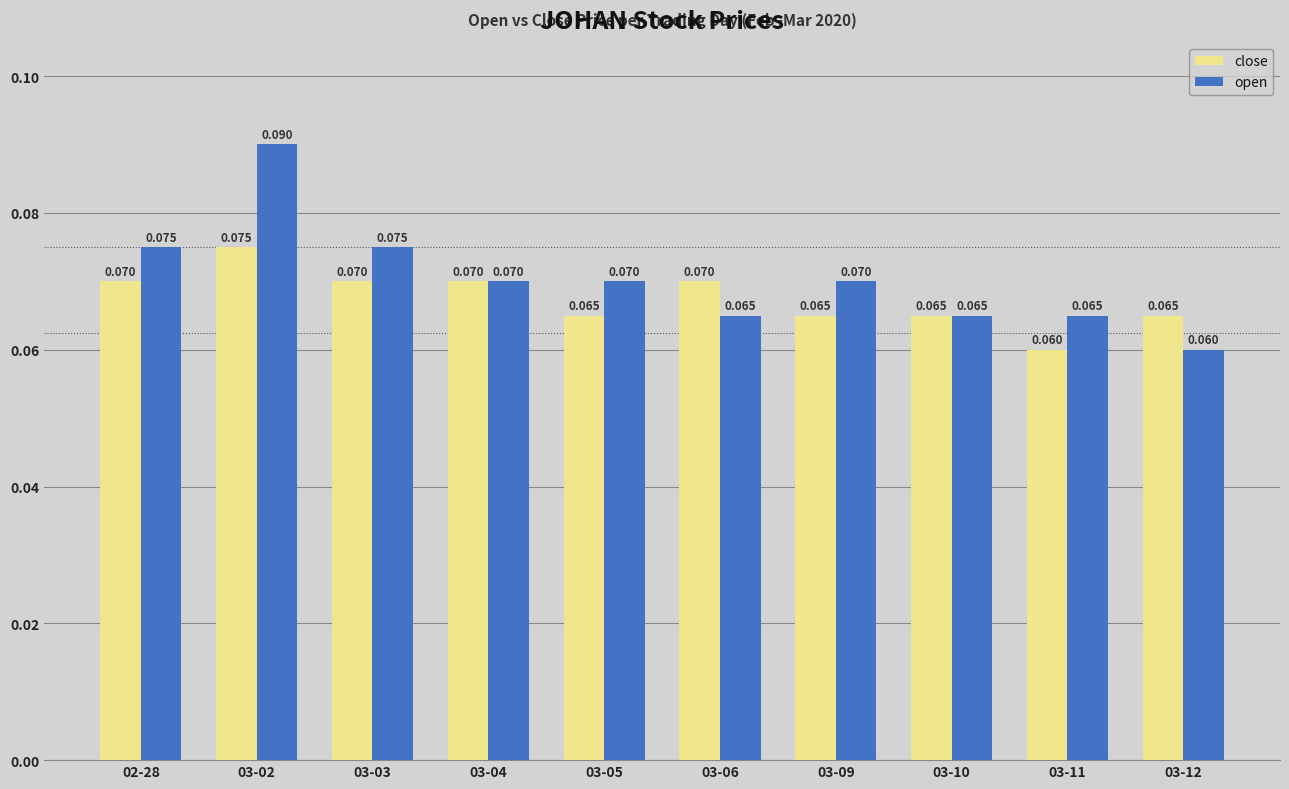

Which series changed the most between 03-03 and 03-10?

open